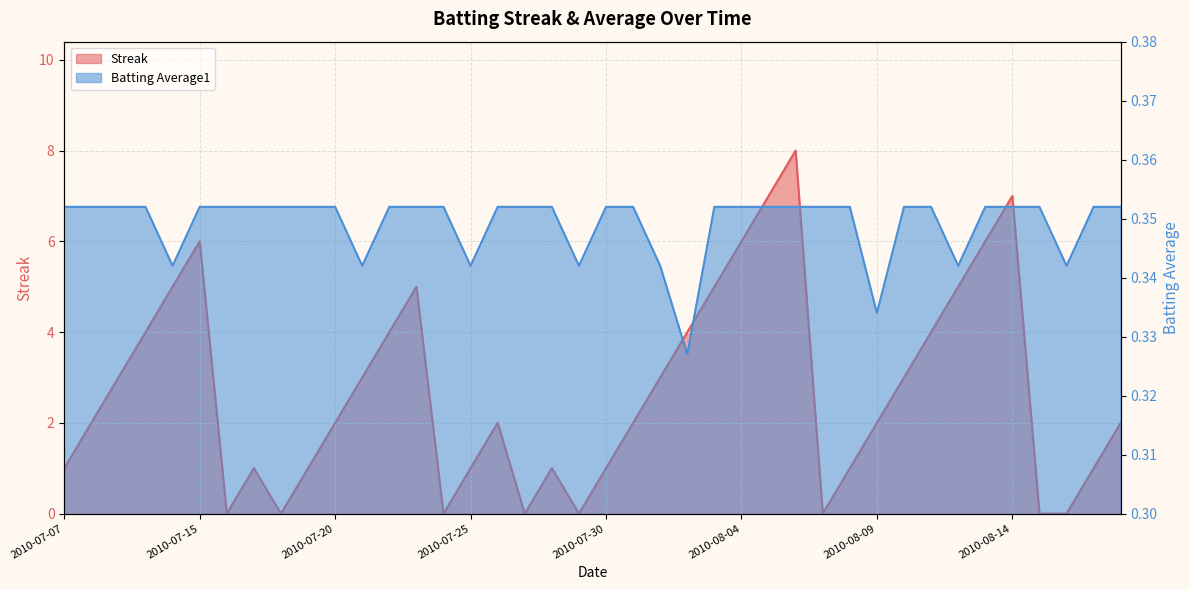

Which series has the widest spread of values?

Streak